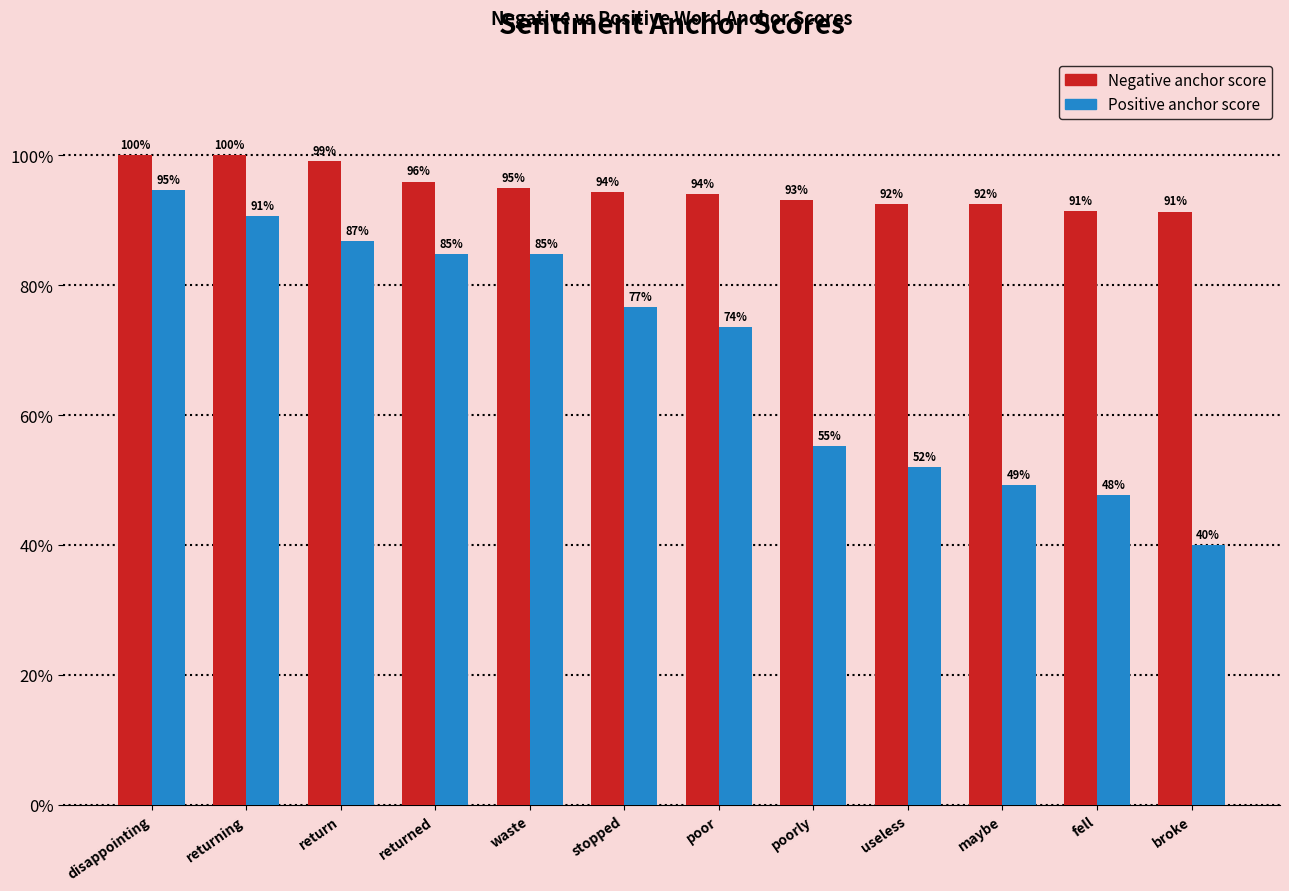

What are all the series names shown in the legend?

Negative anchor score, Positive anchor score